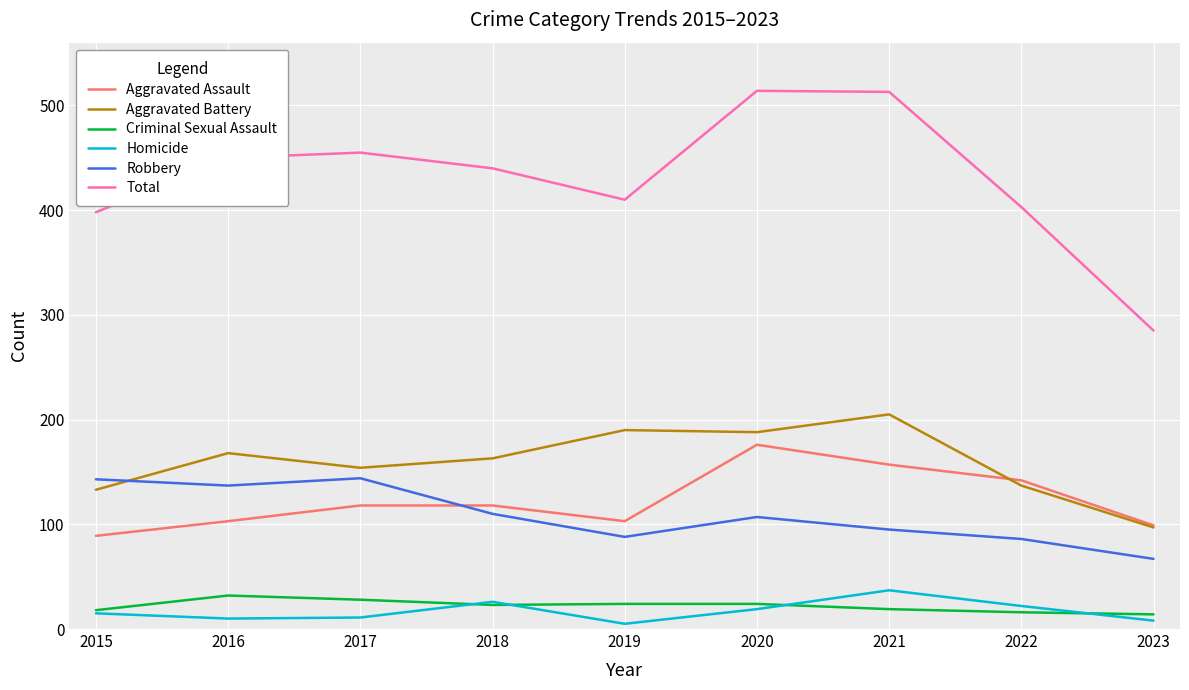

What is the difference between the Homicide values at 2015 and 2018?

11